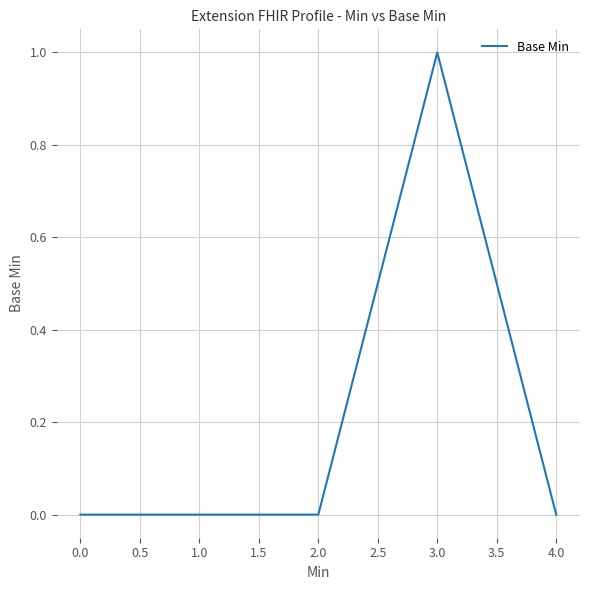

Is it true that the value at 0.0 is 1?

False